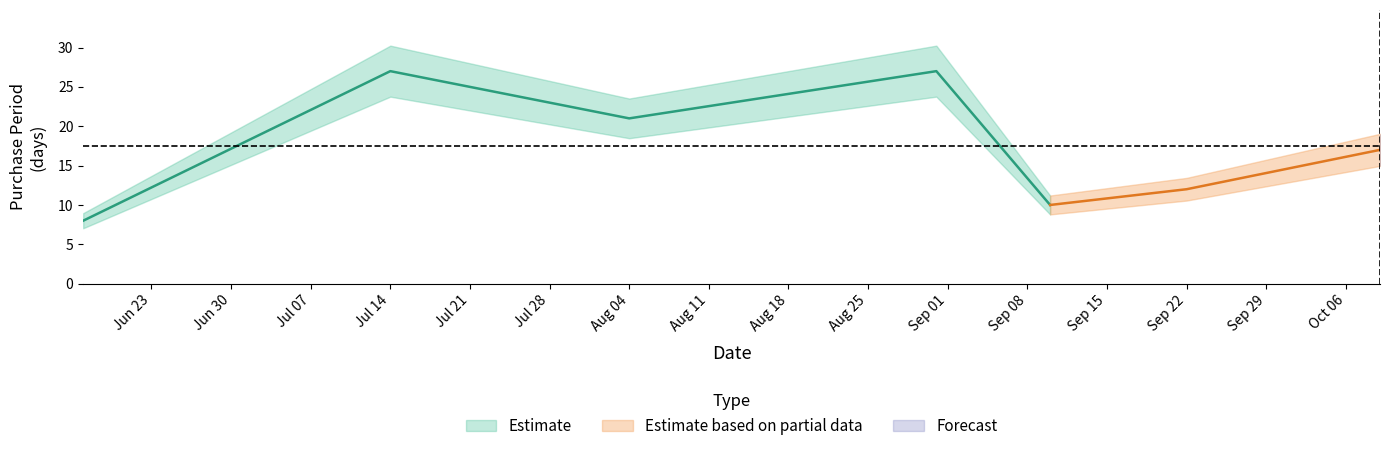

Between 2015-09-22 and 2015-08-31, which is larger?

2015-08-31